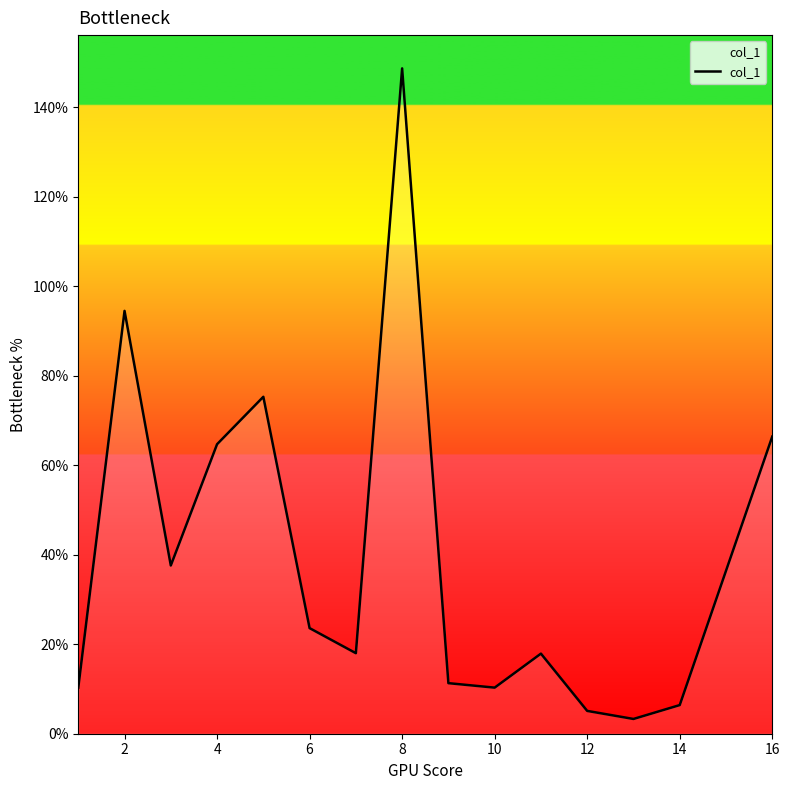

What is the difference between the maximum and minimum values?

145.4